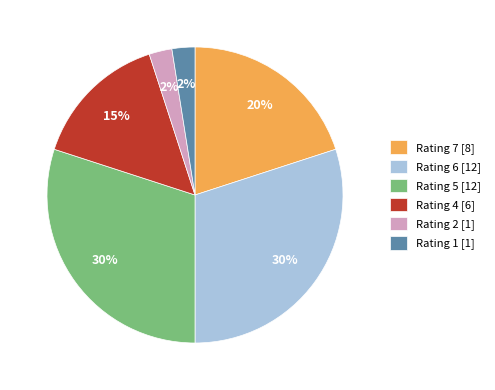

Is the sum of Rating 1 [1] and Rating 5 [12] greater than half?

No